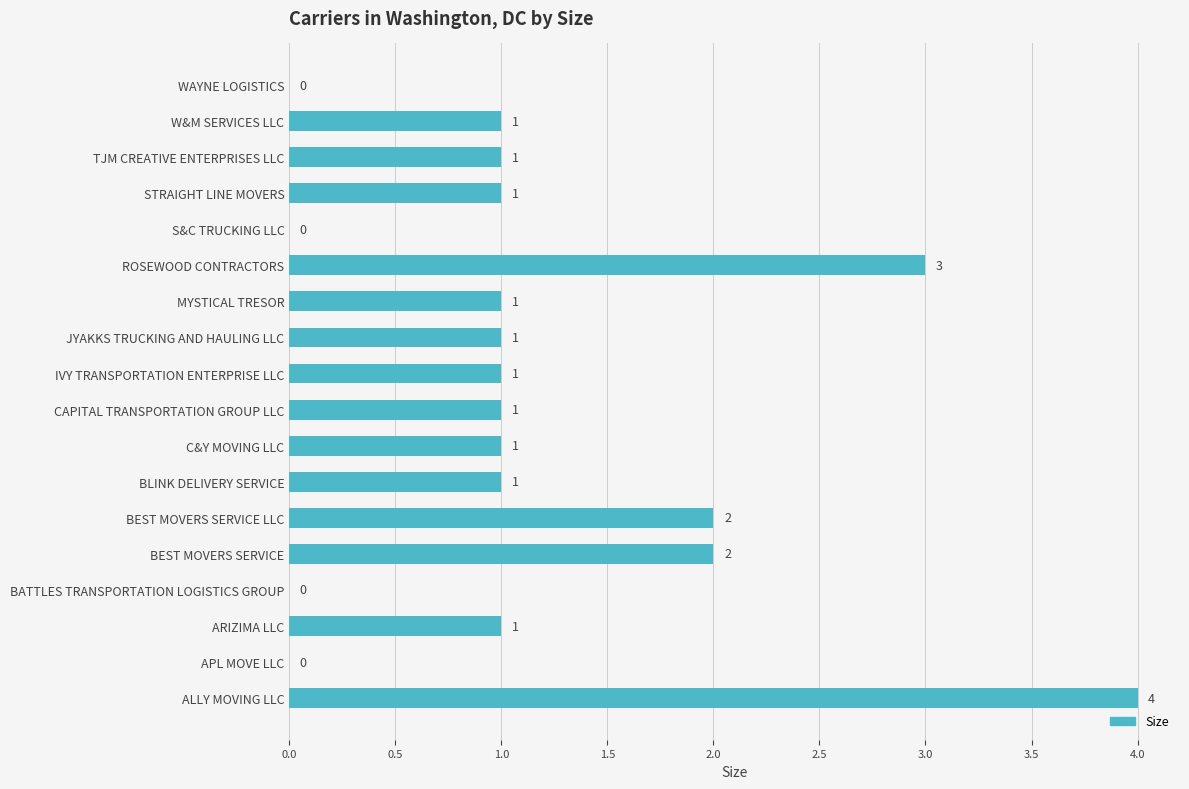

True or false: the data shows 2 at BLINK DELIVERY SERVICE.

False